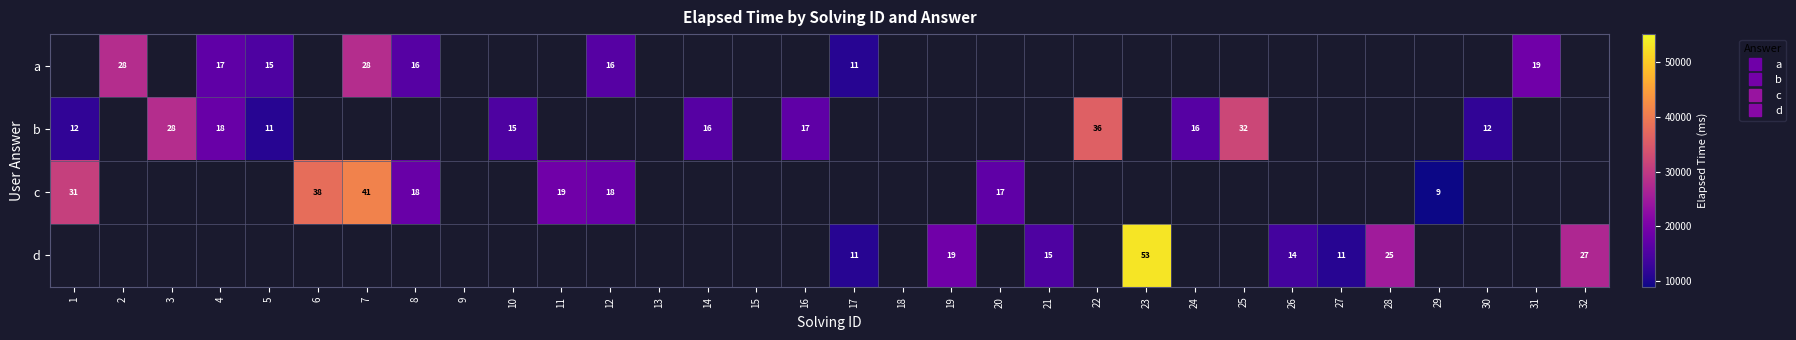

How many data points does each series have?

32